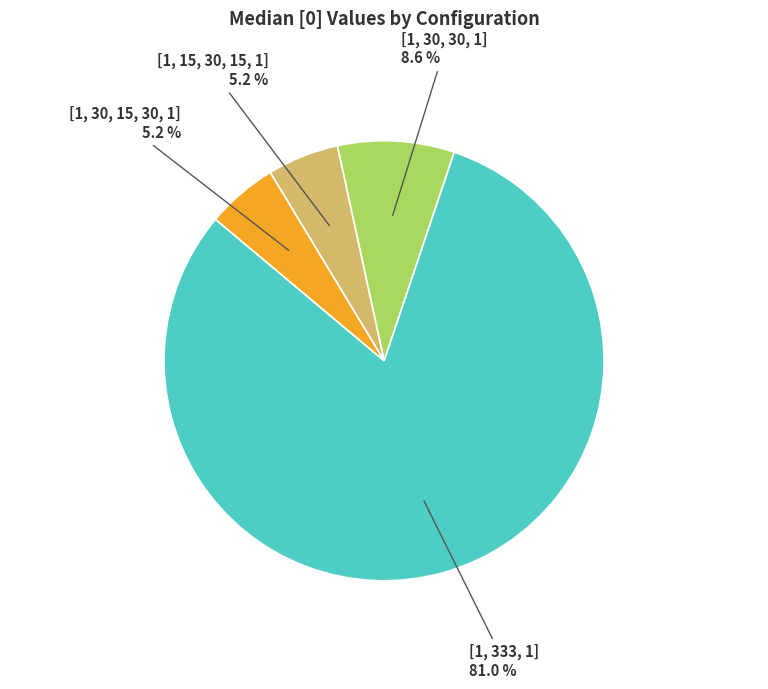

Does any single category account for the majority?

Yes